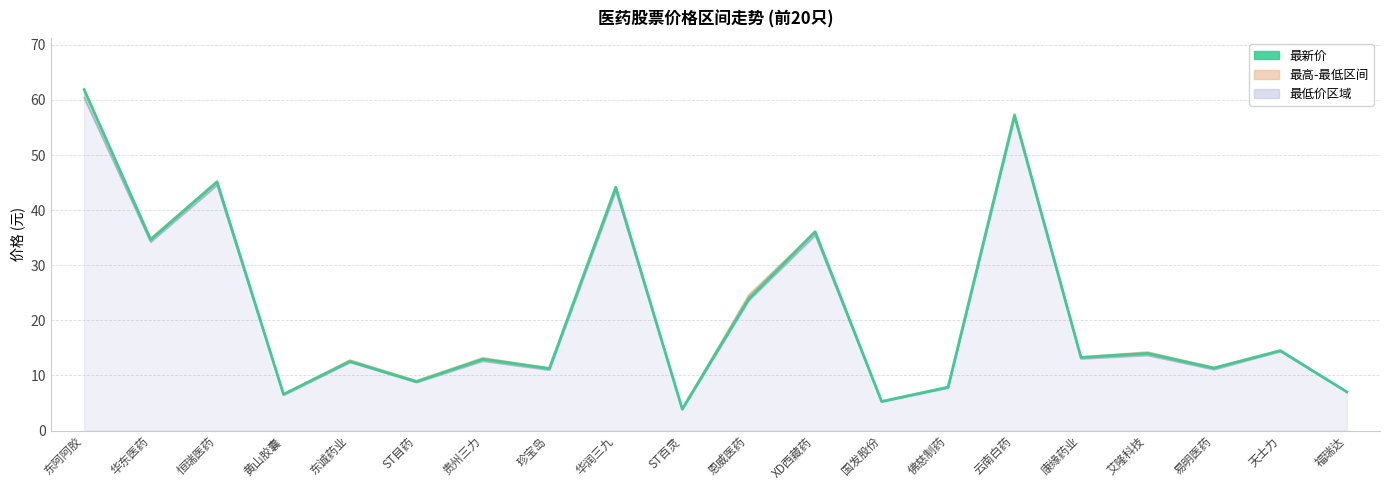

Between 珍宝岛 and 华润三九, which is larger?

华润三九